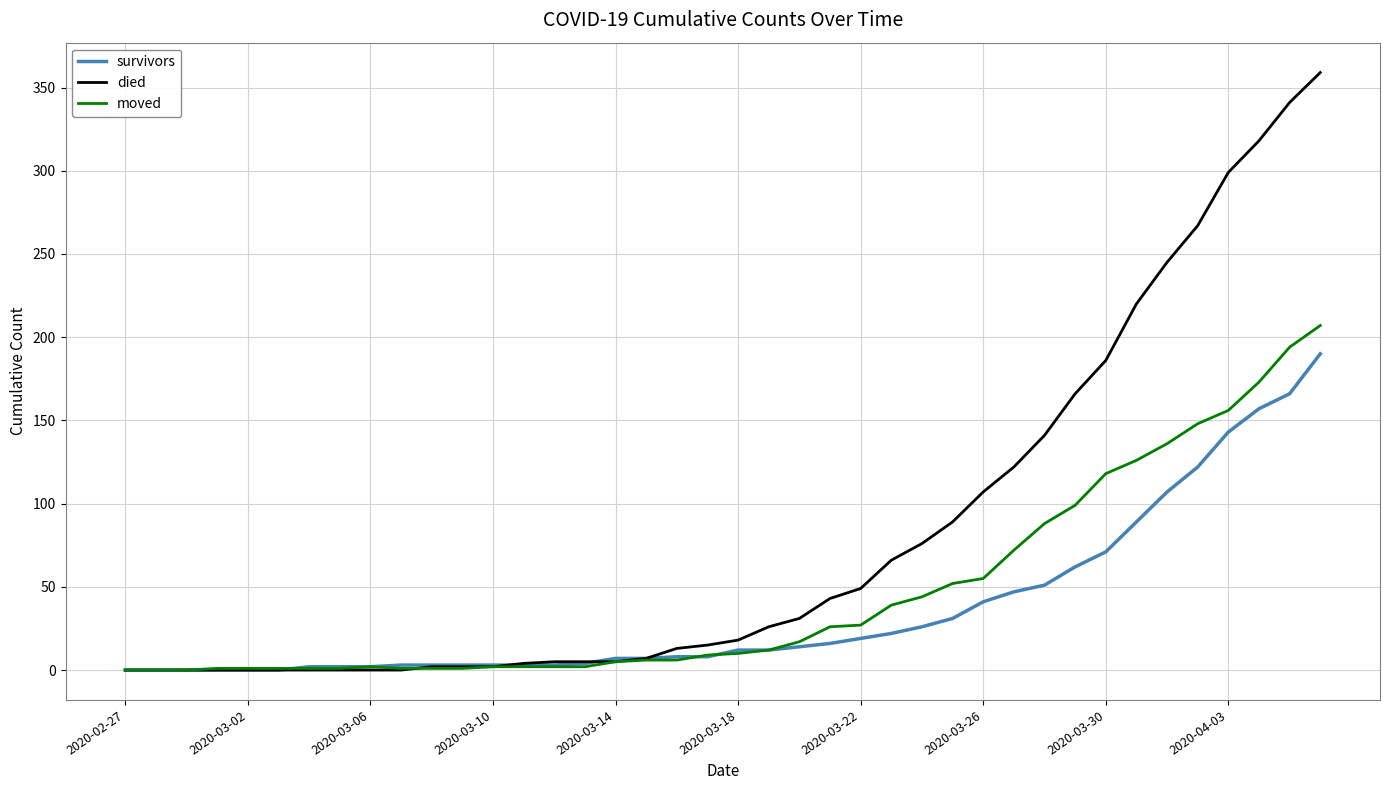

Rank the series by their maximum value, from lowest to highest.

survivors, moved, died